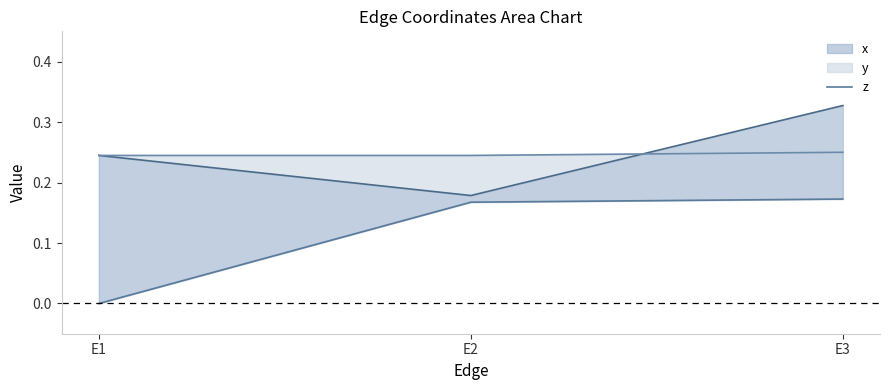

At which category does the chart reach its peak across all series?

E3